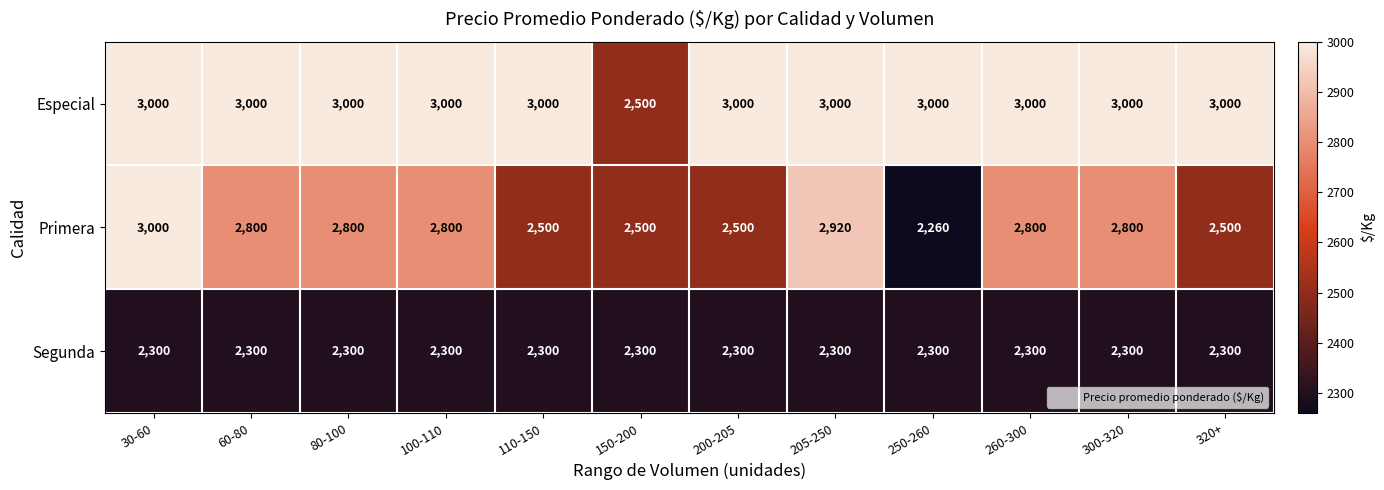

True or false: Especial has a value of 3000 at 205-250.

True